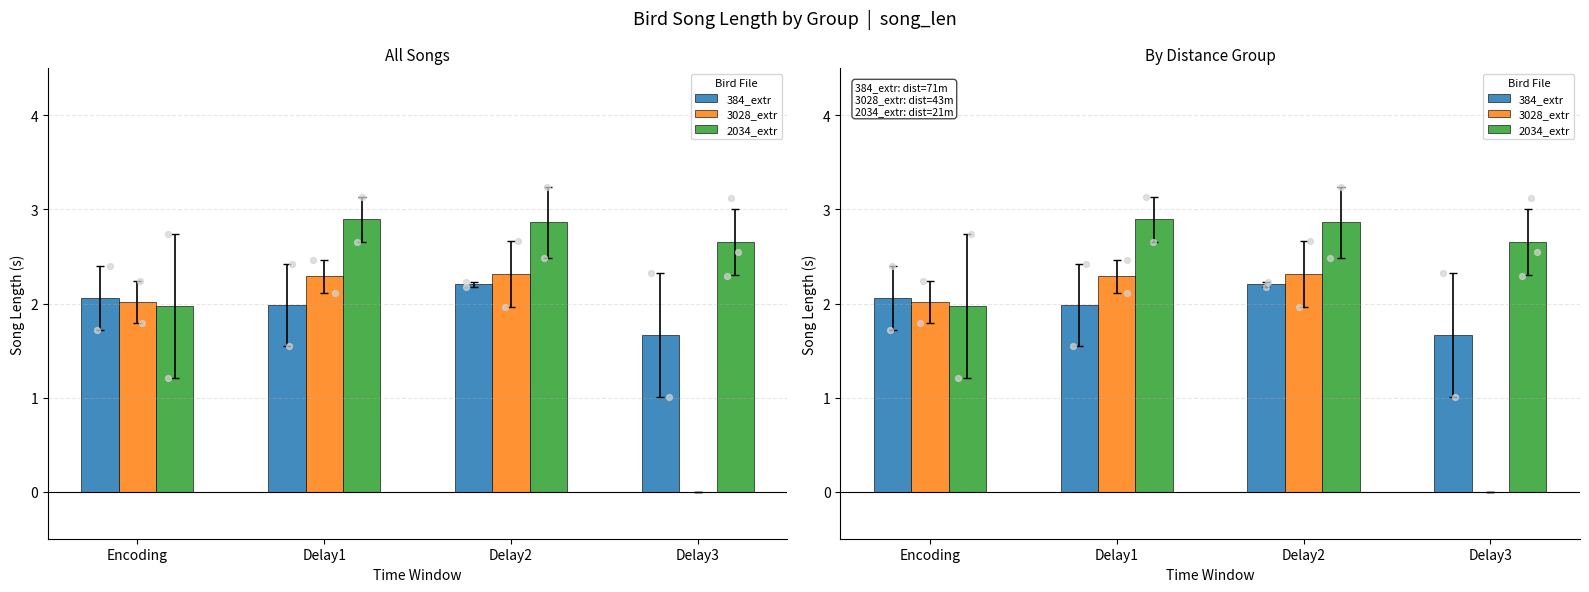

Which series contains the highest Y value?

2034_extr